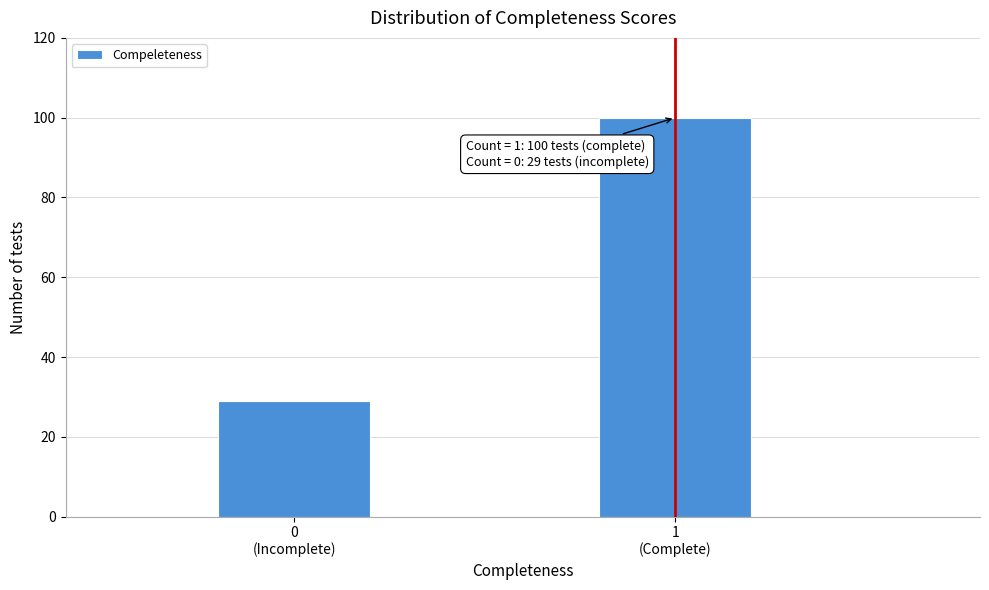

Reading right to left, list all the values displayed in this chart.

100	29